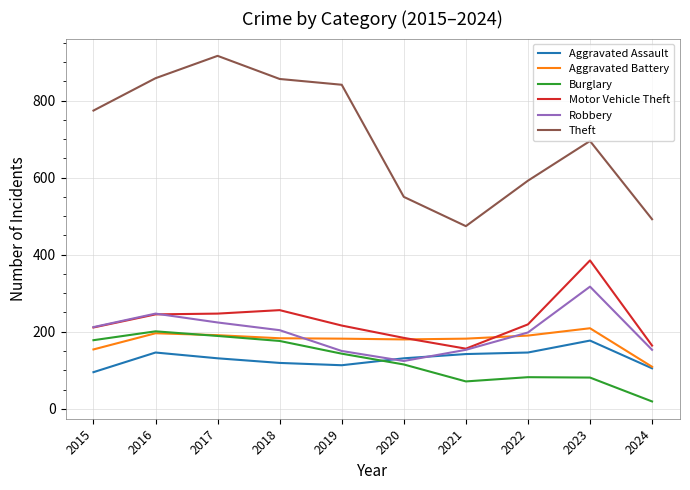

Does the chart have visible grid lines?

Yes